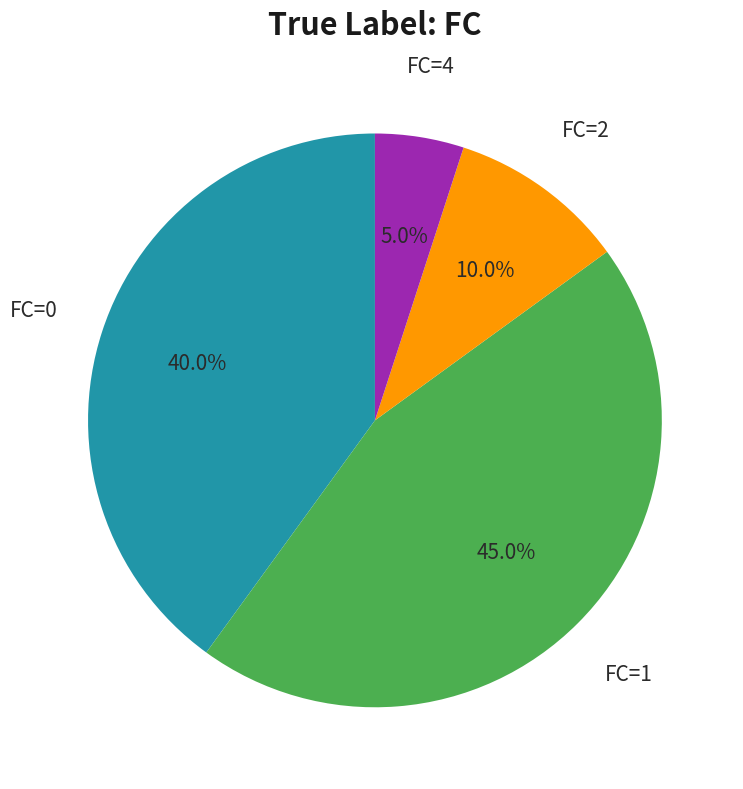

Is there any slice that represents more than half of the pie?

No